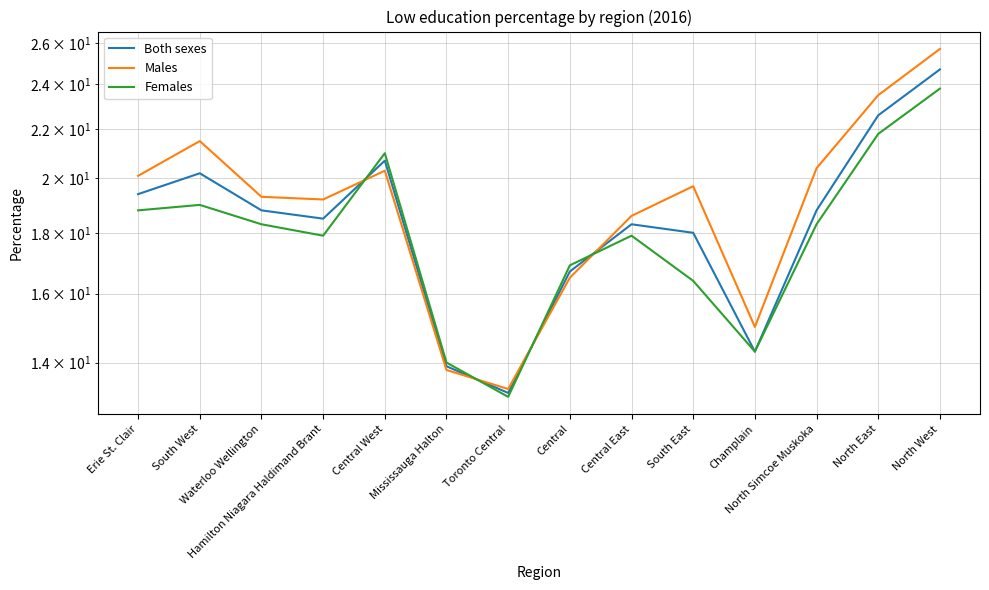

Is it true that Males equals 17.8 at Toronto Central?

False